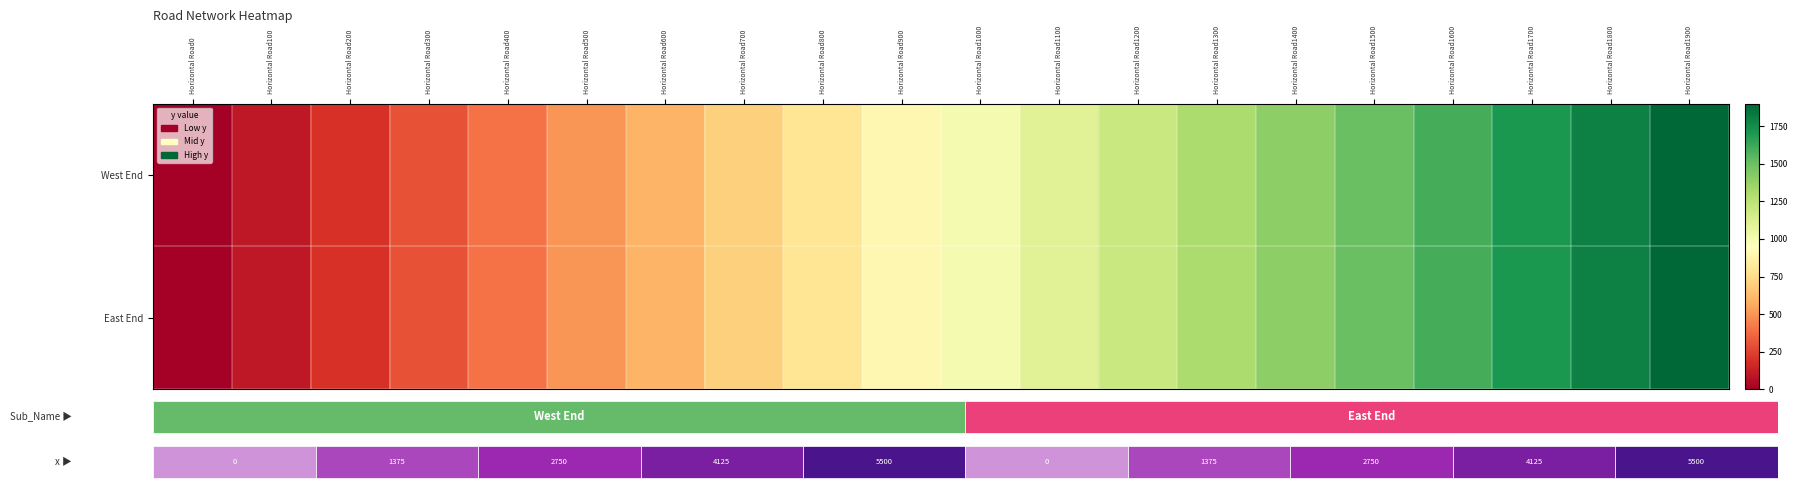

Reading left to right, what are all the values shown in this chart?

West End: Horizontal Road0=0	Horizontal Road100=100	Horizontal Road200=200	Horizontal Road300=300	Horizontal Road400=400	Horizontal Road500=500	Horizontal Road600=600	Horizontal Road700=700	Horizontal Road800=800	Horizontal Road900=900	Horizontal Road1000=1000	Horizontal Road1100=1100	Horizontal Road1200=1200	Horizontal Road1300=1300	Horizontal Road1400=1400	Horizontal Road1500=1500	Horizontal Road1600=1600	Horizontal Road1700=1700	Horizontal Road1800=1800	Horizontal Road1900=1900
East End: Horizontal Road0=0	Horizontal Road100=100	Horizontal Road200=200	Horizontal Road300=300	Horizontal Road400=400	Horizontal Road500=500	Horizontal Road600=600	Horizontal Road700=700	Horizontal Road800=800	Horizontal Road900=900	Horizontal Road1000=1000	Horizontal Road1100=1100	Horizontal Road1200=1200	Horizontal Road1300=1300	Horizontal Road1400=1400	Horizontal Road1500=1500	Horizontal Road1600=1600	Horizontal Road1700=1700	Horizontal Road1800=1800	Horizontal Road1900=1900